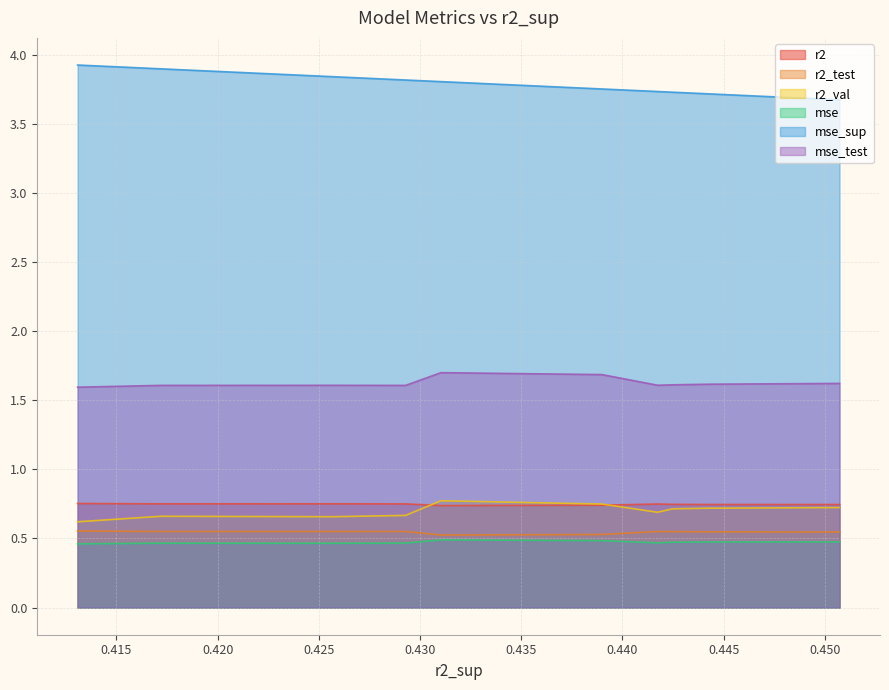

How many lines are shown in the chart?

6